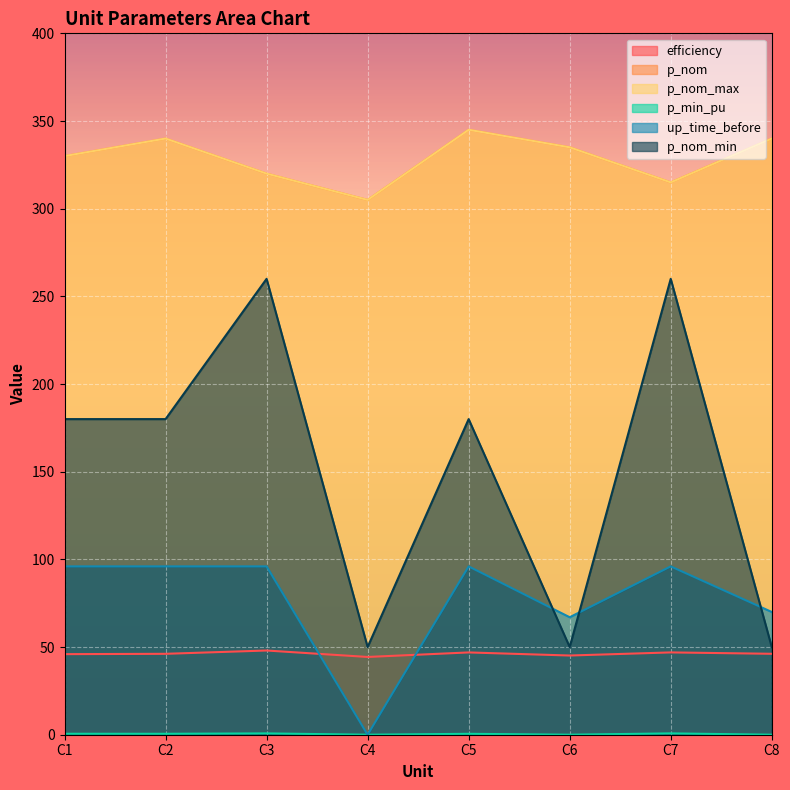

How many p_nom_min values are between 50 and 260?

8